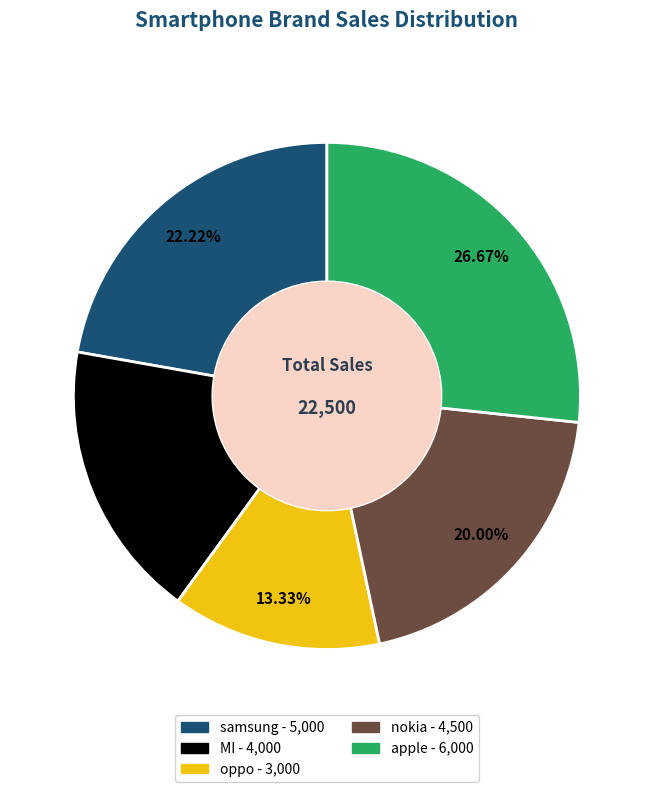

True or false: nokia accounts for 10% of the total.

False